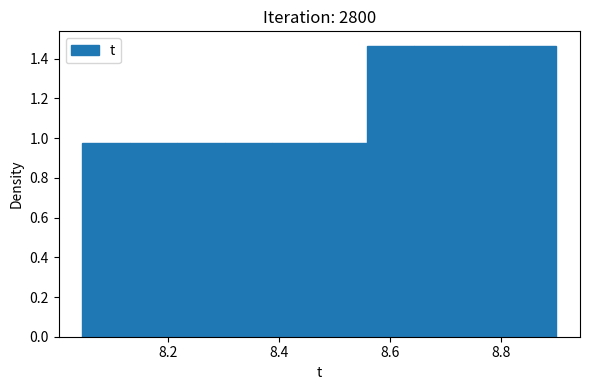

What is the height of the bar covering 8.14 to 8.22 on the x-axis? Neither the bar edges nor the heights are printed on the chart, so give them approximately, as read against the axes.

0.98